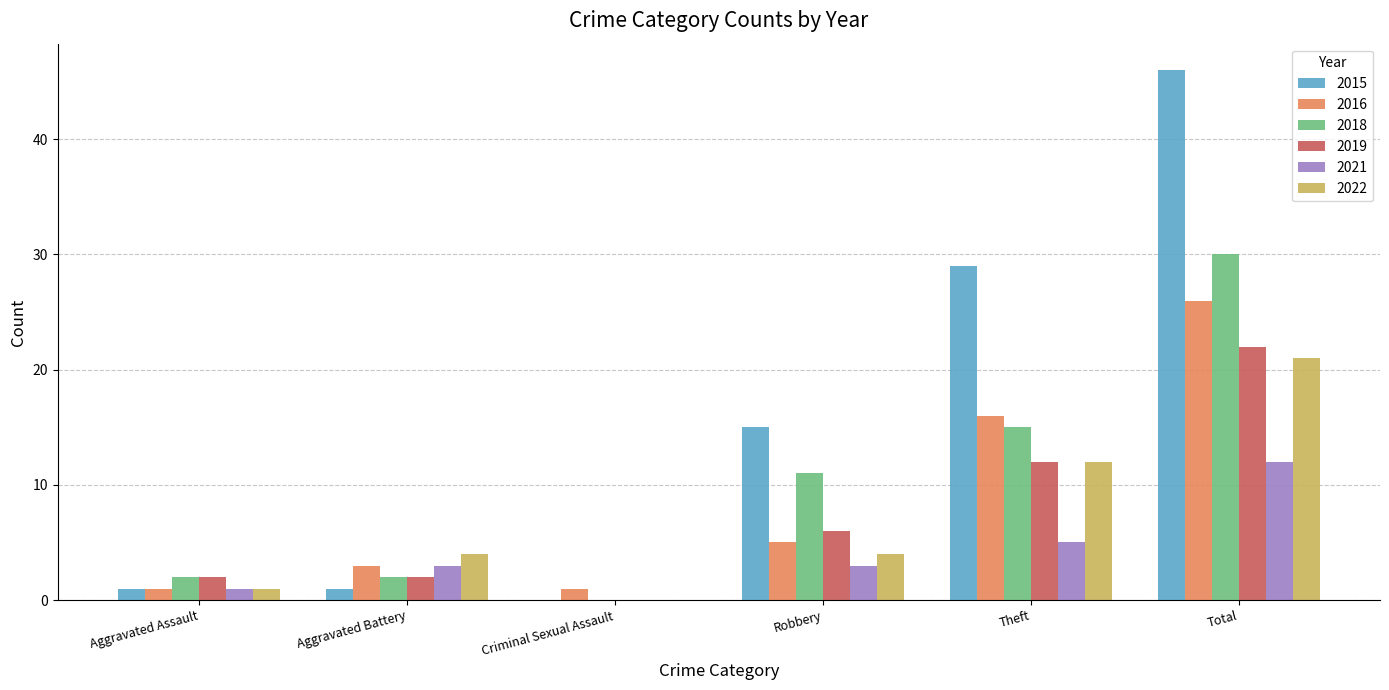

Between Criminal Sexual Assault and Robbery, which series saw the biggest shift?

2015